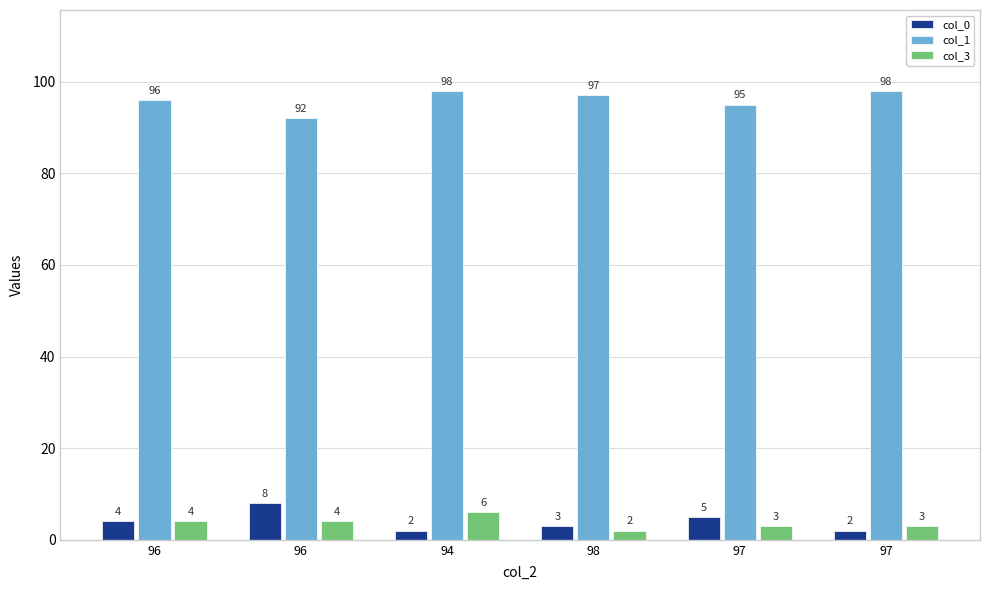

Does the chart contain stacked bars?

No